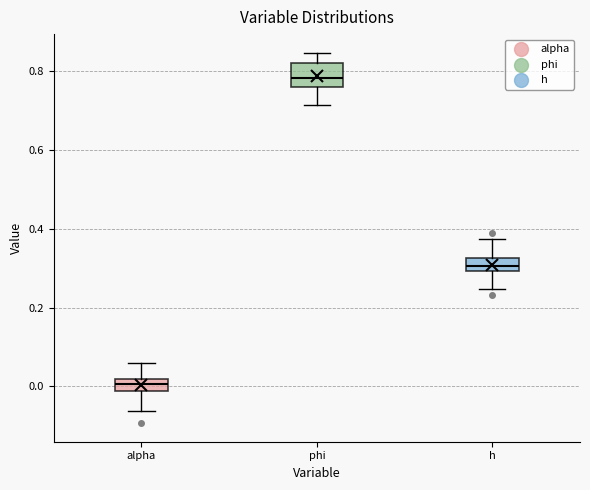

Reading left to right, read every box against the y-axis: the position of its median line, the range the box covers, and the ends of its whiskers. The values are not printed on the chart, so give them approximately, as read against the axis.

alpha: median 0.00, box -0.02 to 0.02, whiskers -0.06 to 0.06
phi: median 0.78, box 0.76 to 0.82, whiskers 0.72 to 0.84
h: median 0.30 (inside the box), box 0.30 to 0.32, whiskers 0.24 to 0.38